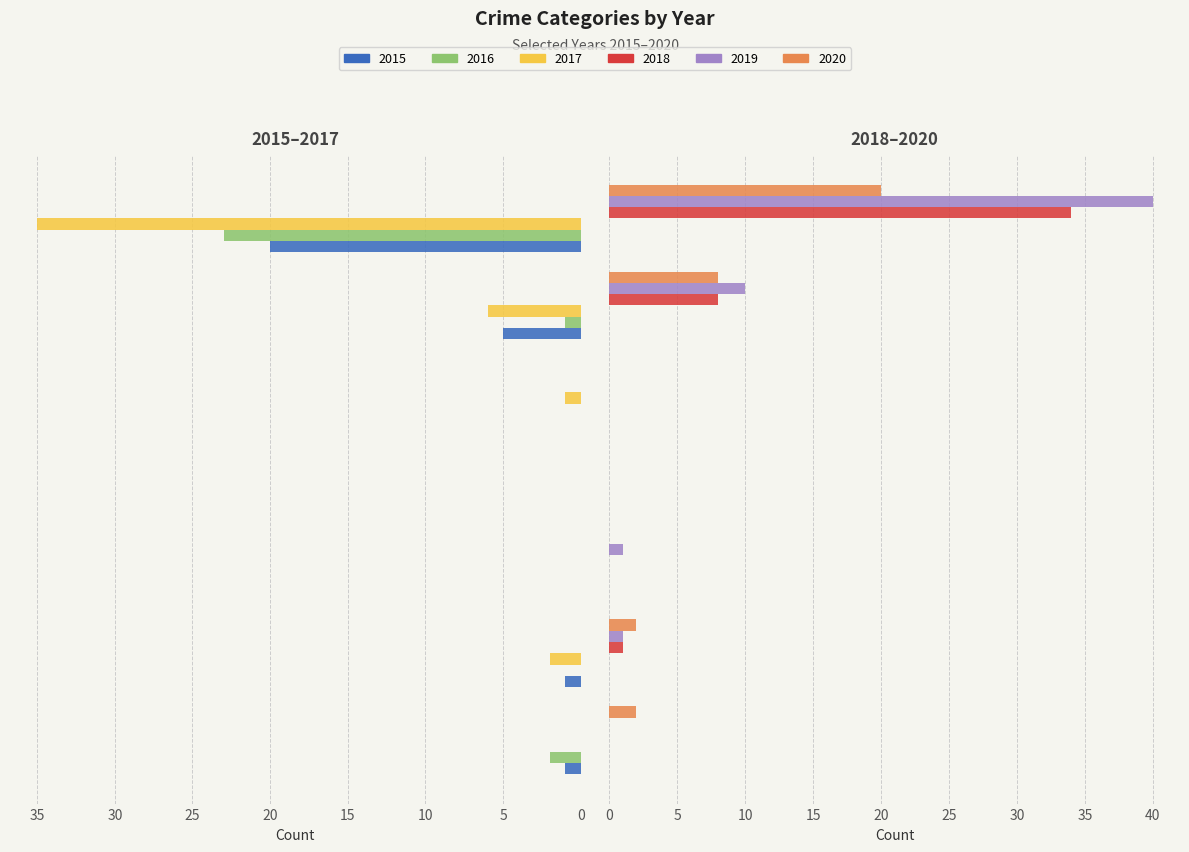

The value of 2015 at Aggravated Battery is 1. True or false?

True